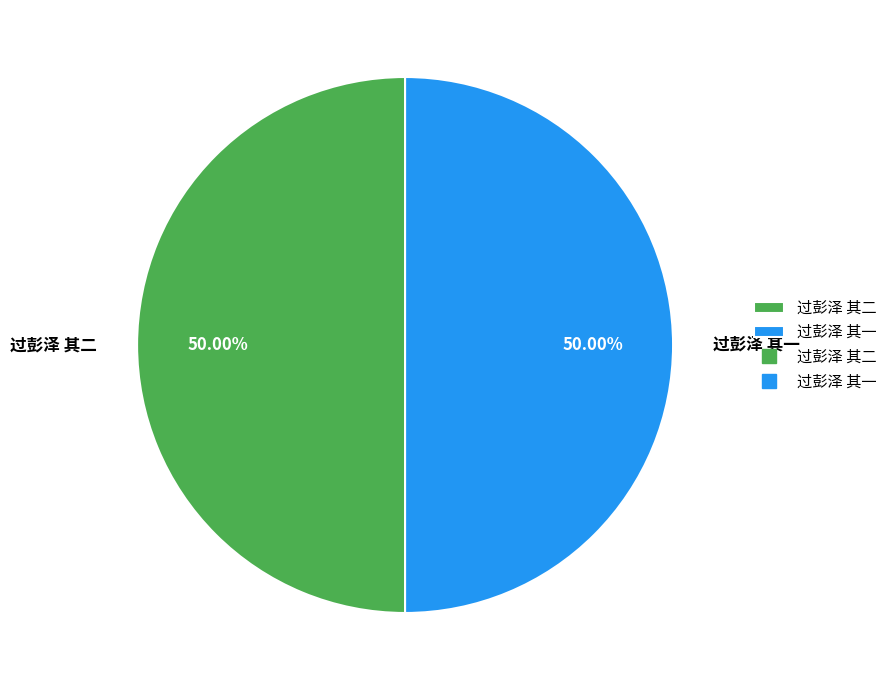

Approximately how many times larger is the value at 过彭泽 其二 compared to 过彭泽 其一?

1.0